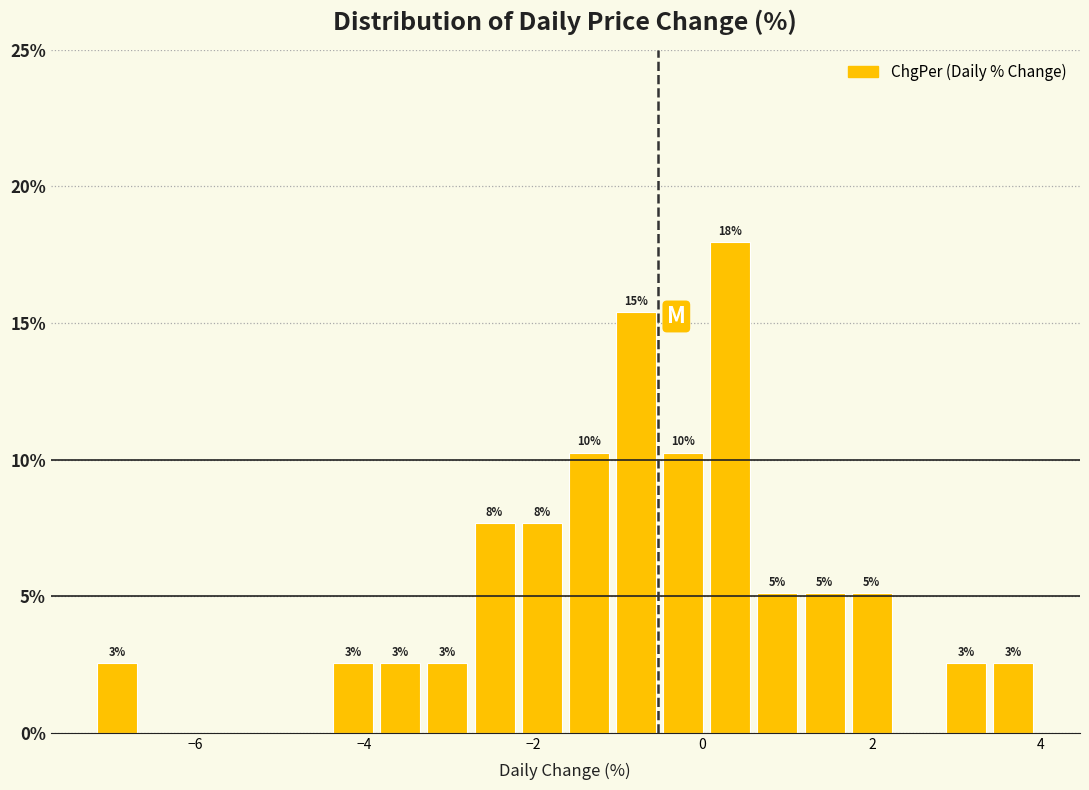

Around what value on the x-axis is the tallest bar? Give the approximate position of its centre, as read against the axis.

0.4